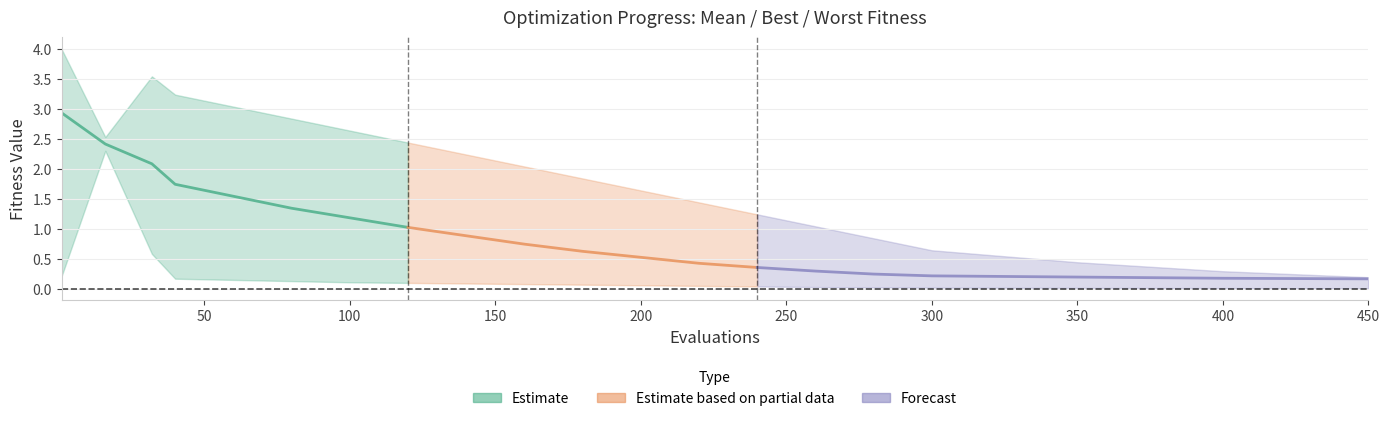

How many distinct data groups are displayed?

3